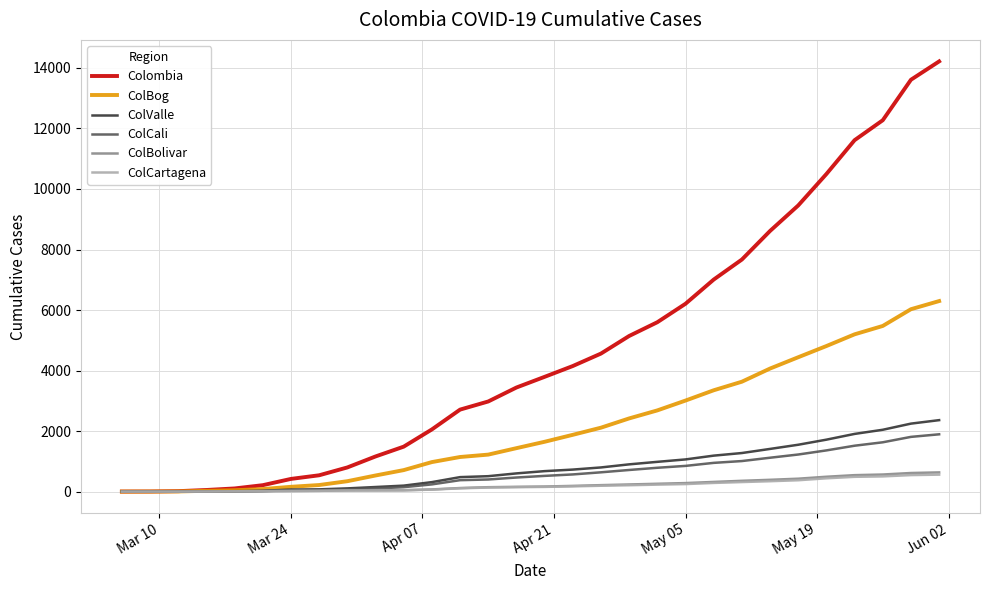

Which series has the widest spread of values?

Colombia